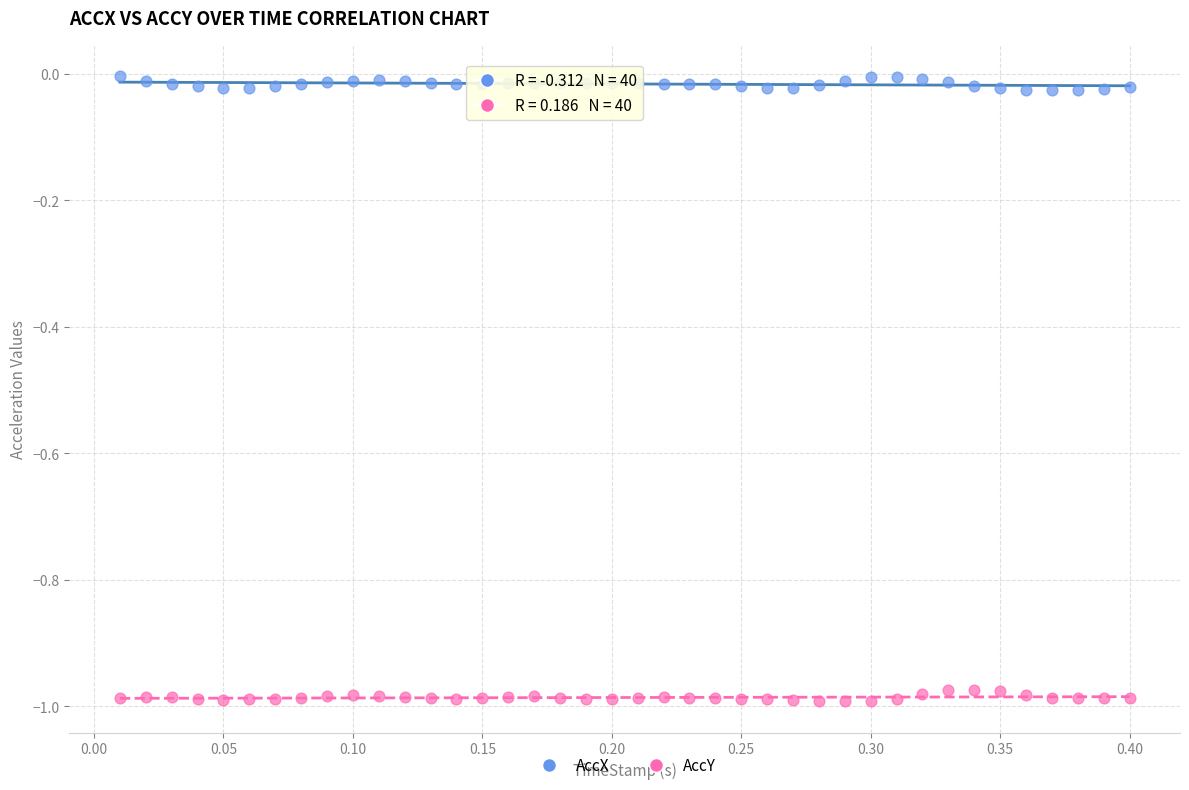

What are all the series names shown in the legend?

AccX, AccY